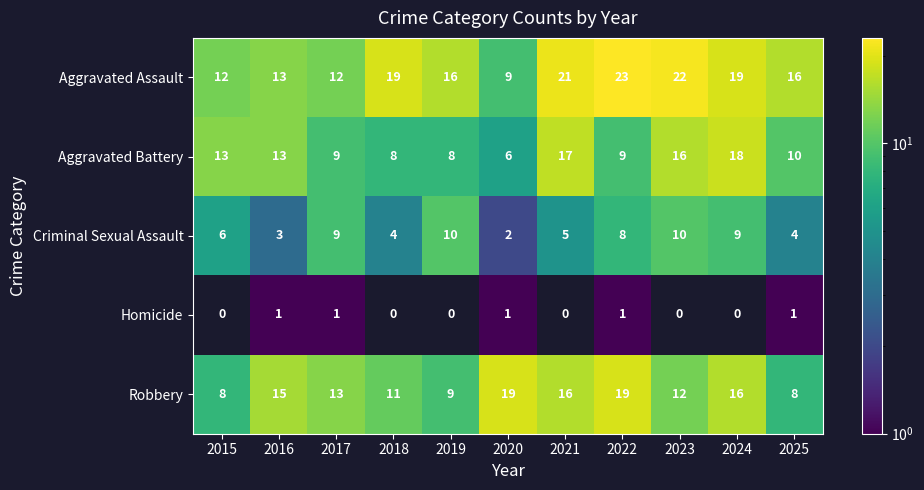

Is the value of Robbery at 2021 greater than the value of Aggravated Assault at 2017?

Yes